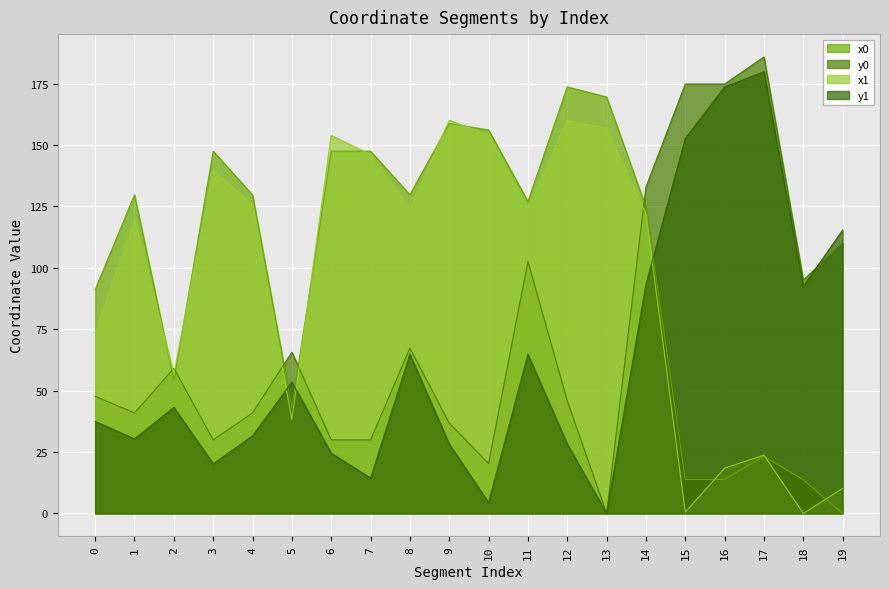

Which series has the largest total across all categories?

x0